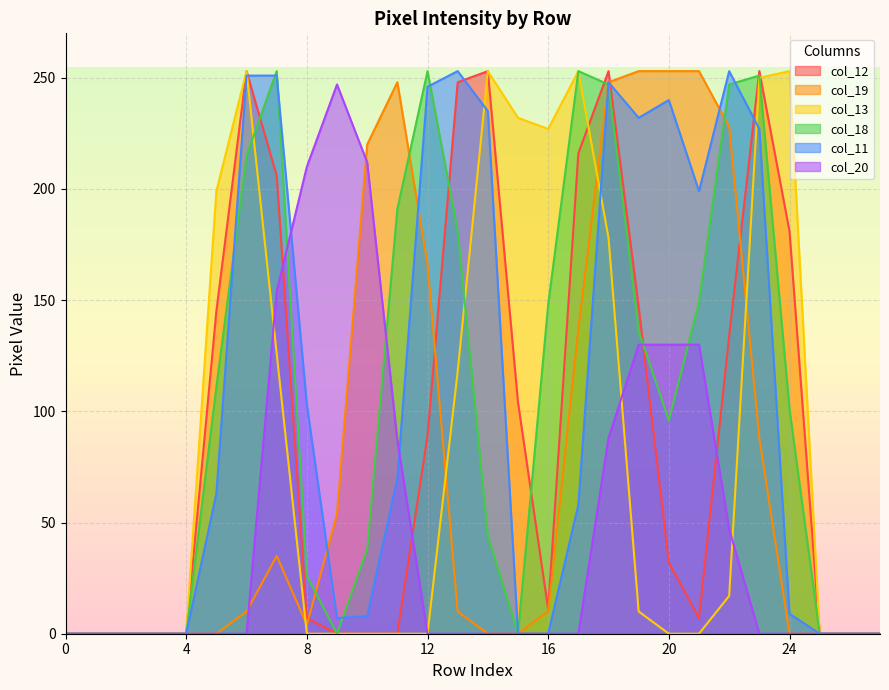

What is the difference between the col_18 values at 19 and 11?

55